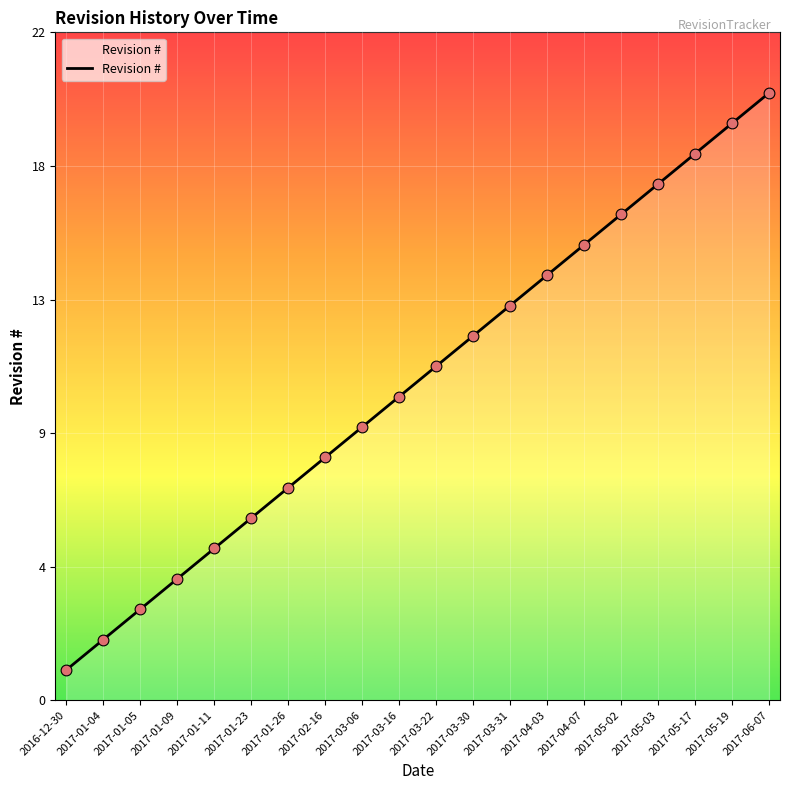

What is the ratio of the value at 2016-12-30 to the value at 2017-01-26?

0.1